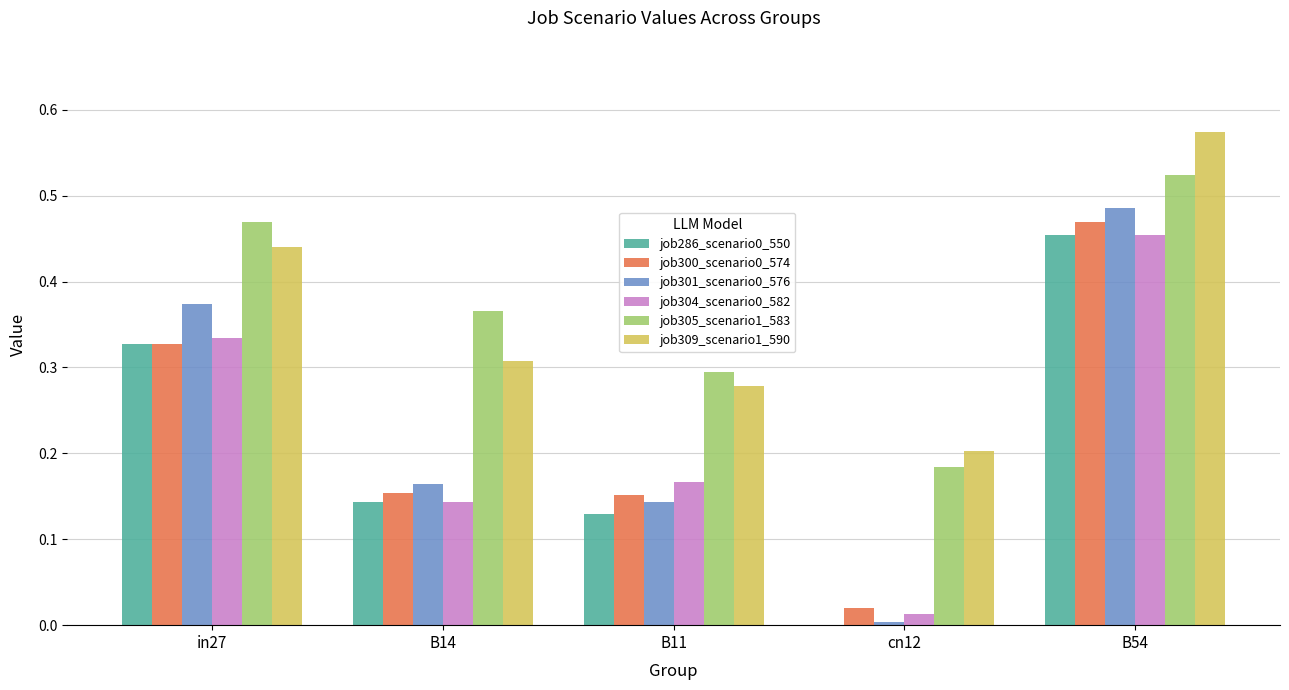

True or false: job304_scenario0_582 has a value of 0.3 at in27.

True